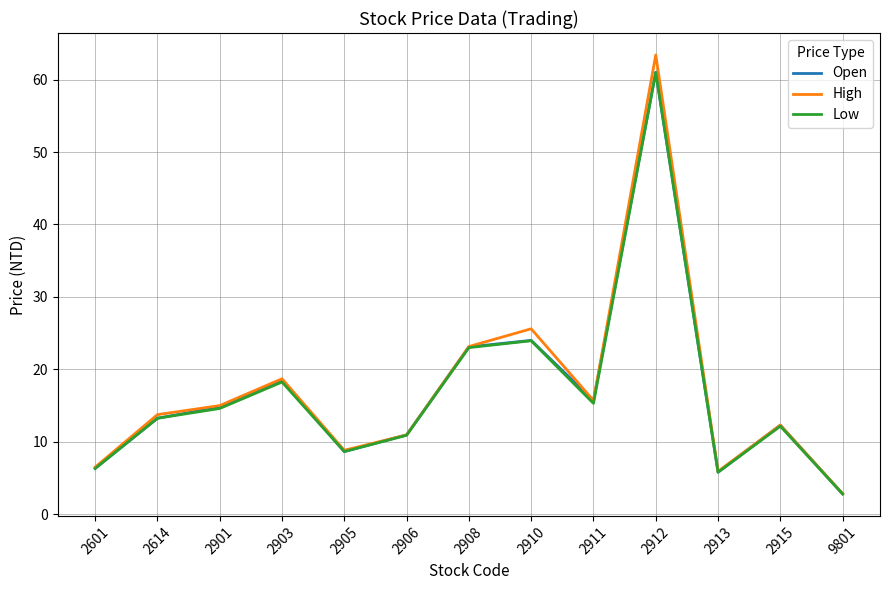

Which label corresponds to the smallest value in the chart?

9801